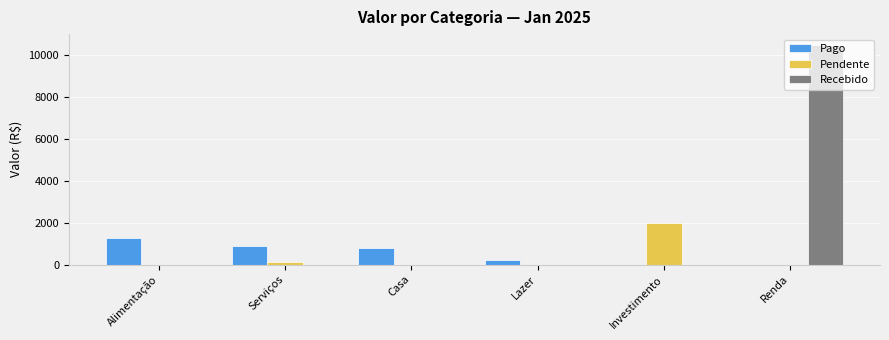

Reading right to left, list all the values displayed in this chart.

Pago: 0.0	0.0	226.5	800.0	862.9	1267.8
Pendente: 0.0	2000.0	0.0	0.0	110.0	0.0
Recebido: 10463.0	0.0	0.0	0.0	0.0	0.0